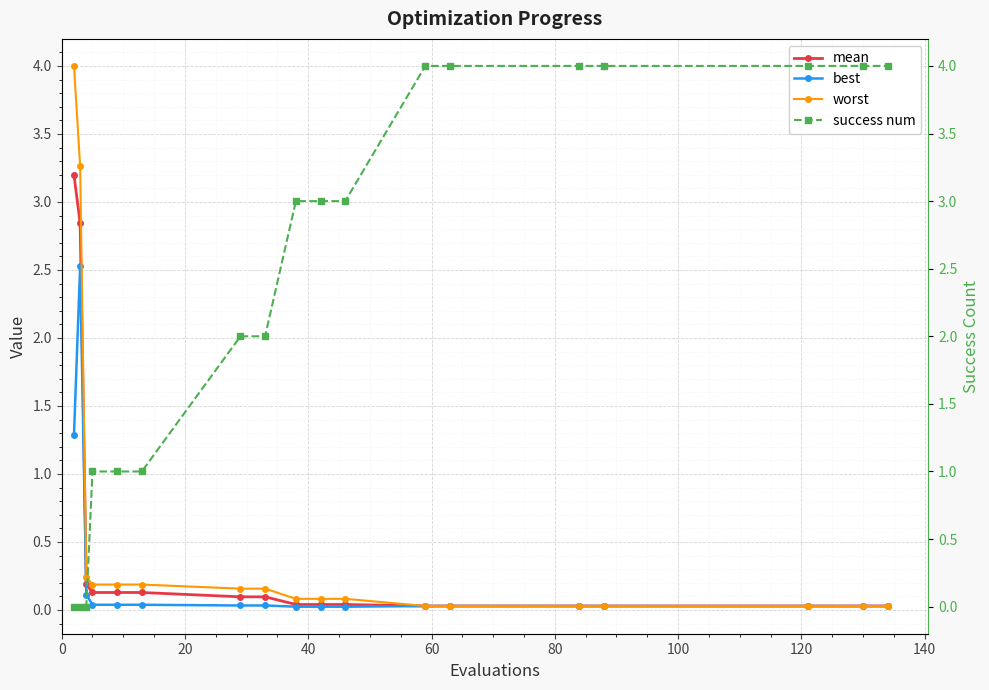

What is the value of the best point at the 1st from the left?

1.3